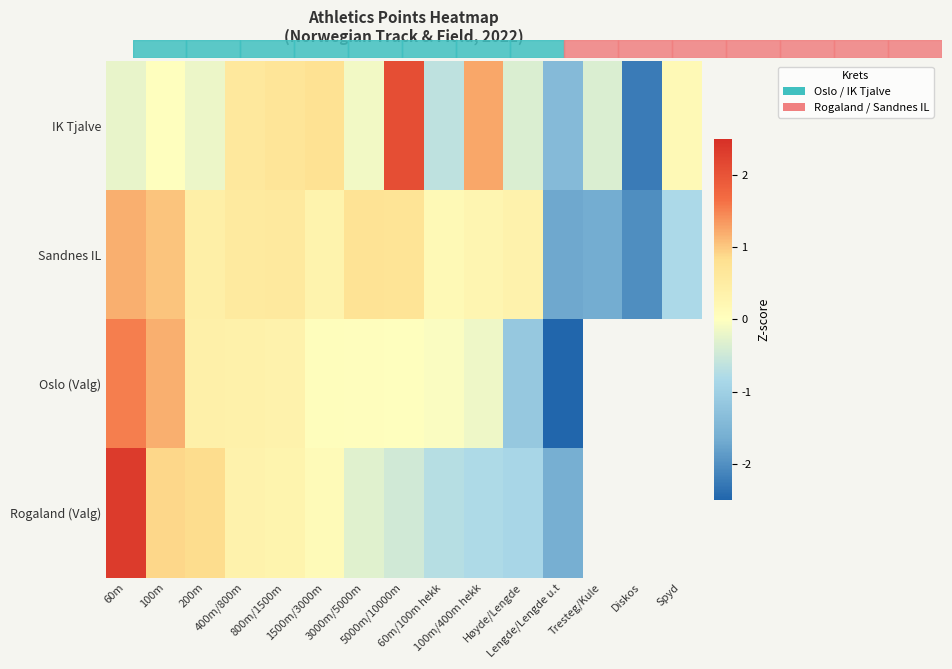

The value of Rogaland (Valg) at Høyde/Lengde is -0.9. True or false?

True